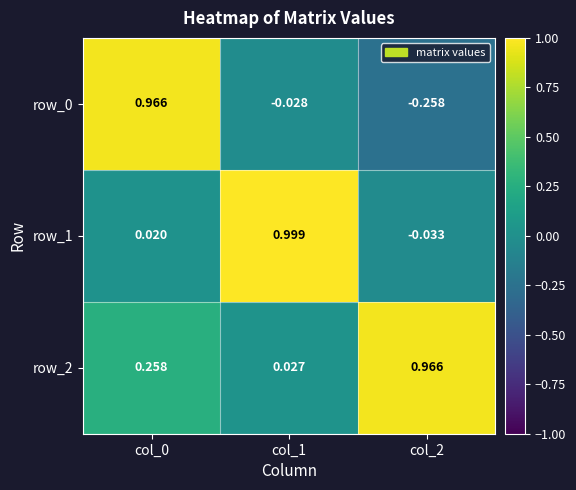

Which category has the highest value across all series?

col_1